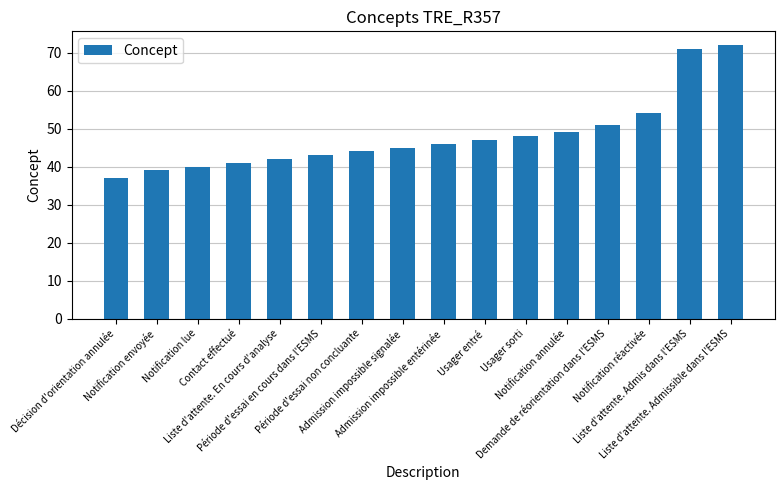

List the labels in order of value, largest first.

Liste d'attente. Admissible dans l'ESMS, Liste d'attente. Admis dans l'ESMS, Notification réactivée, Demande de réorientation dans l'ESMS, Notification annulée, Usager sorti, Usager entré, Admission impossible entérinée, Admission impossible signalée, Période d'essai non concluante, Période d'essai en cours dans l'ESMS, Liste d'attente. En cours d'analyse, Contact effectué, Notification lue, Notification envoyée, Décision d'orientation annulée